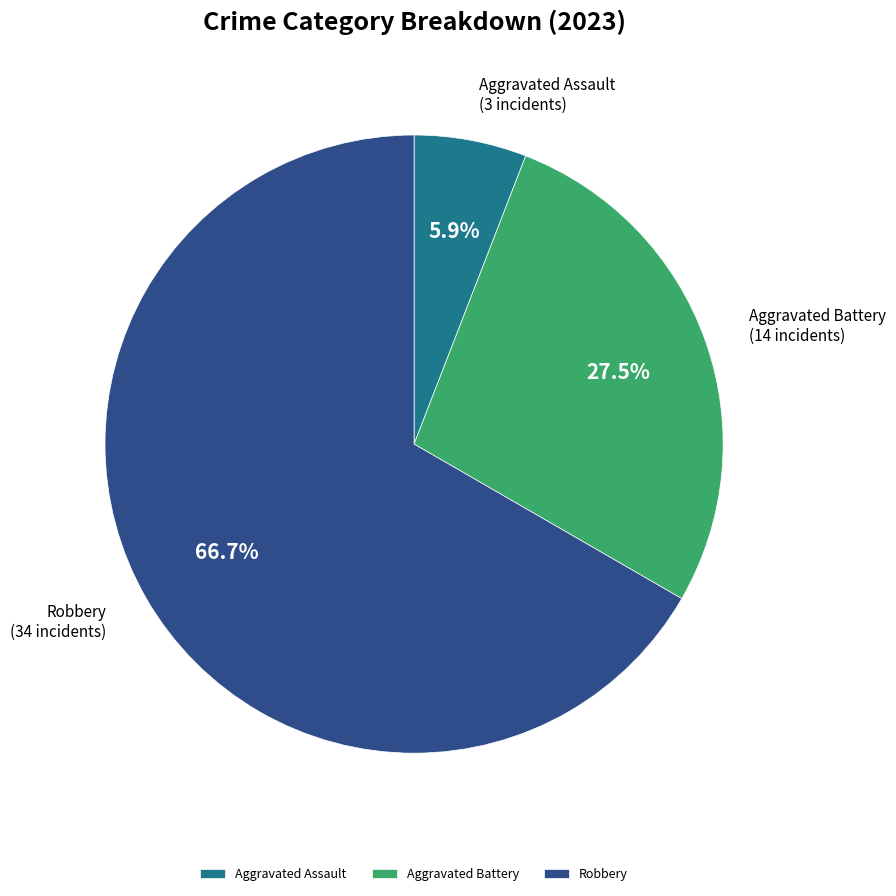

How many segments does this pie chart have?

3